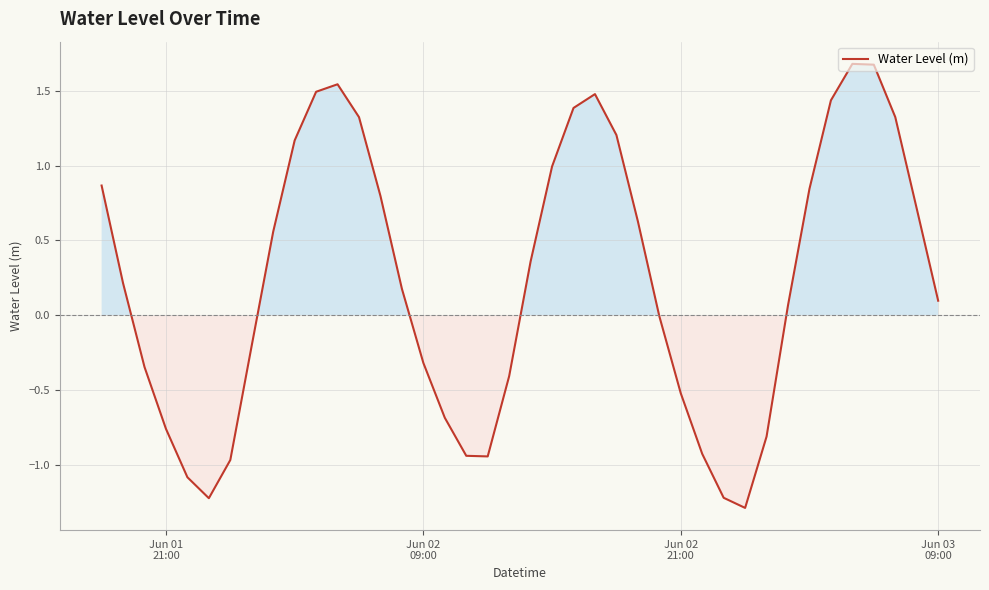

What is the sum of all values?

9.3